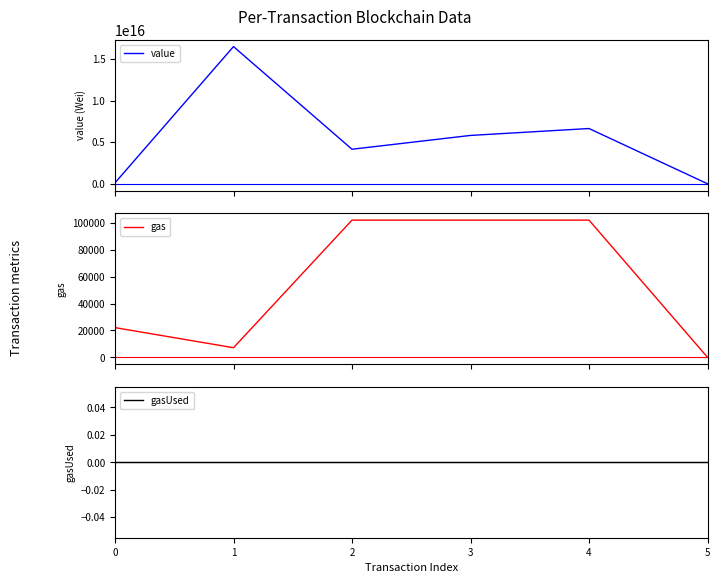

True or false: gasUsed and gas intersect in this chart.

False